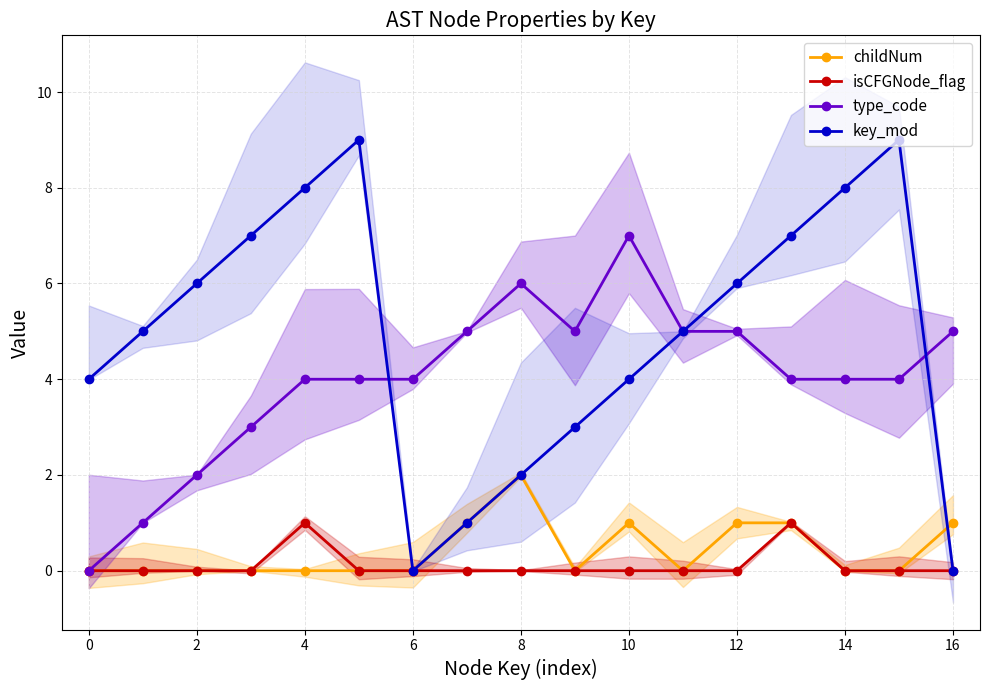

True or false: isCFGNode_flag has a value of 0 at 0.

True